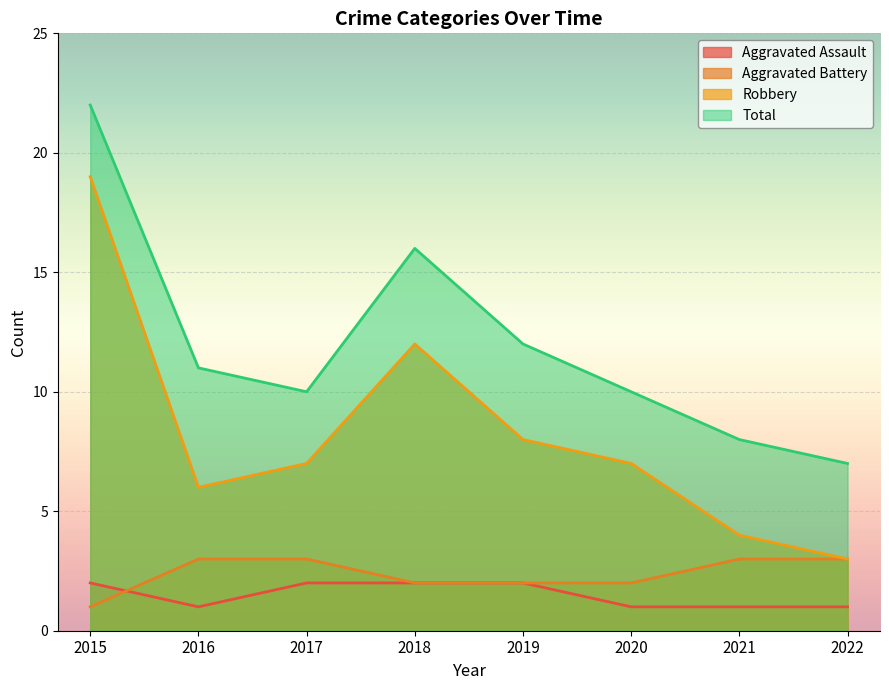

What is the spread (max minus min) of values at 2016?

10